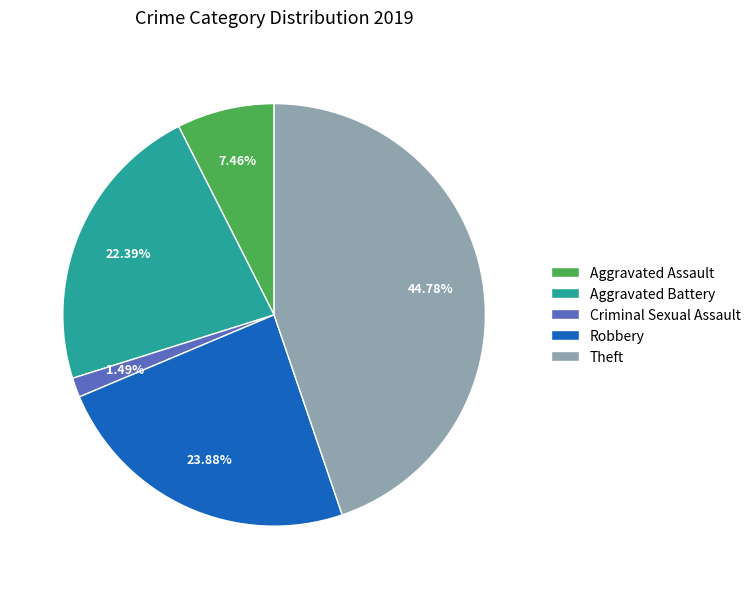

Which category has the biggest portion of the pie?

Theft